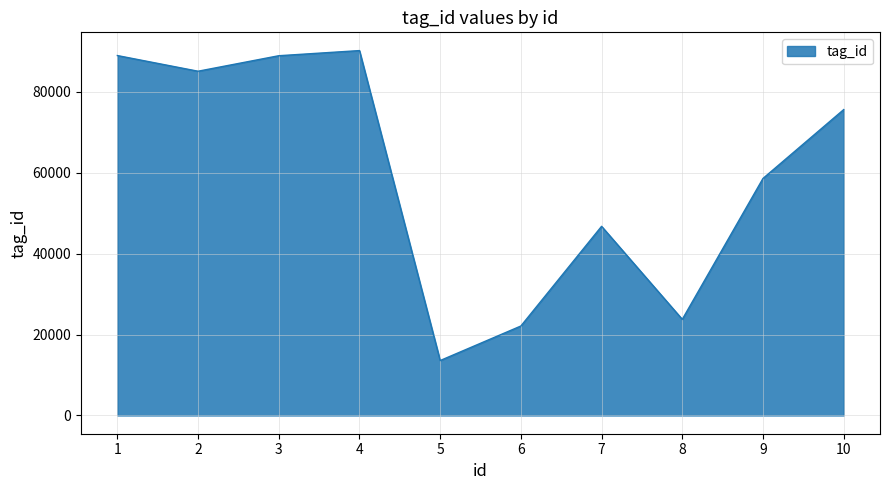

Count the number of data series in this chart.

1